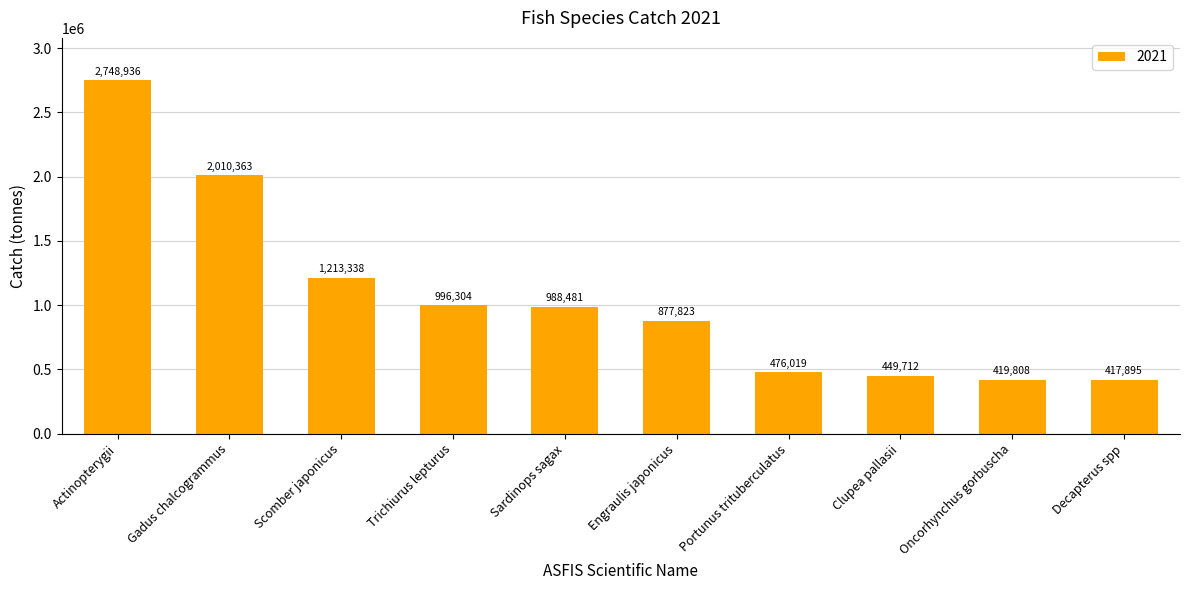

What is the sum of all values?

10598679.5